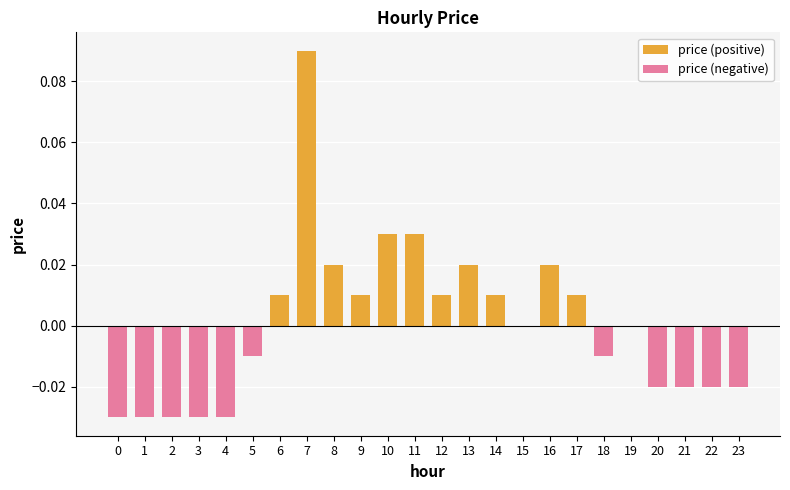

How many data points in price (negative) are less than 0?

11